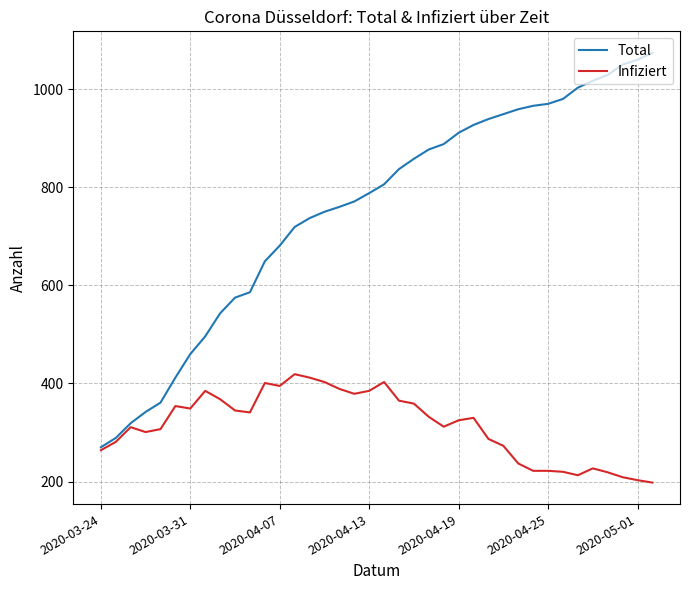

Rank the series by their average value, from lowest to highest.

Infiziert, Total